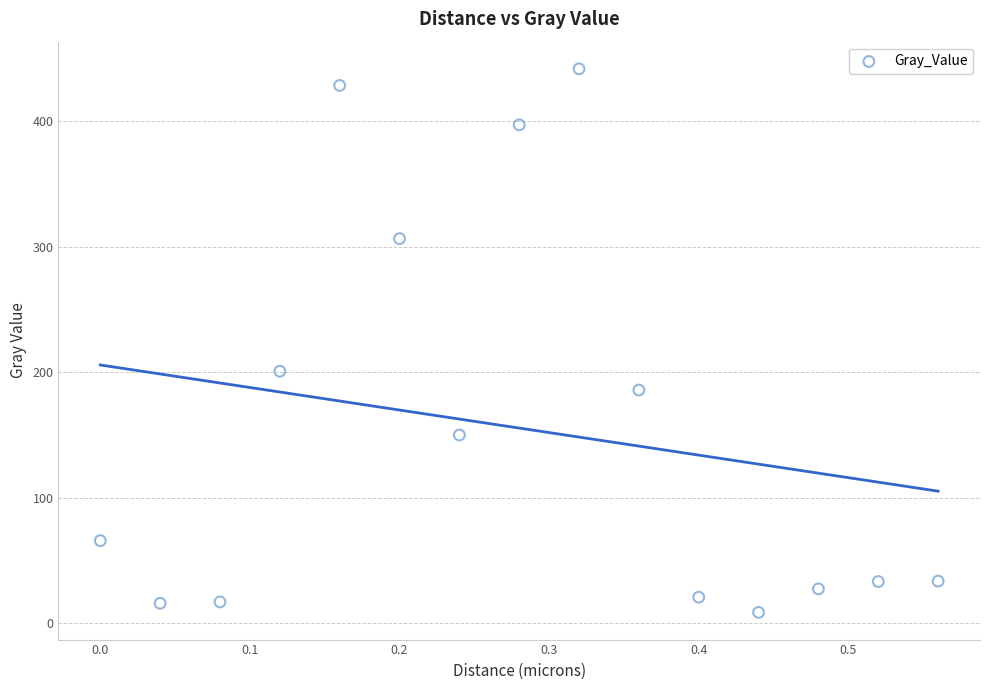

What Y value in the scatter plot is closest to 225?

200.8